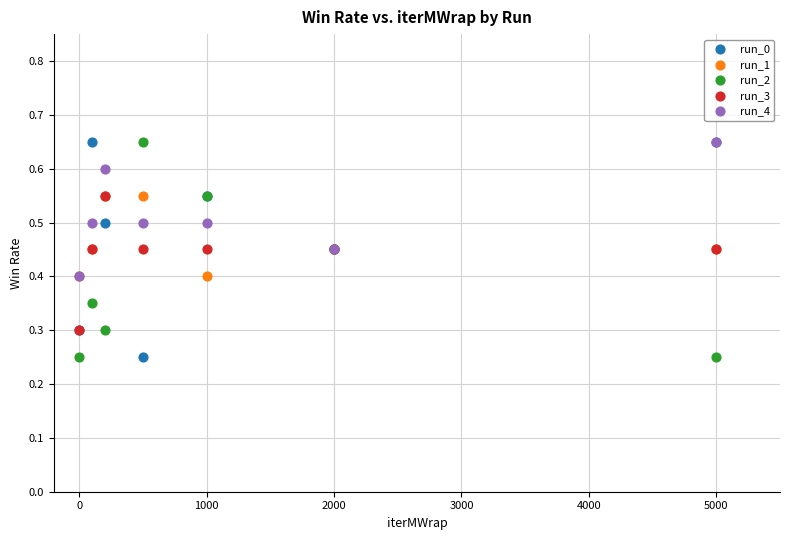

What are all the series names shown in the legend?

run_0, run_1, run_2, run_3, run_4